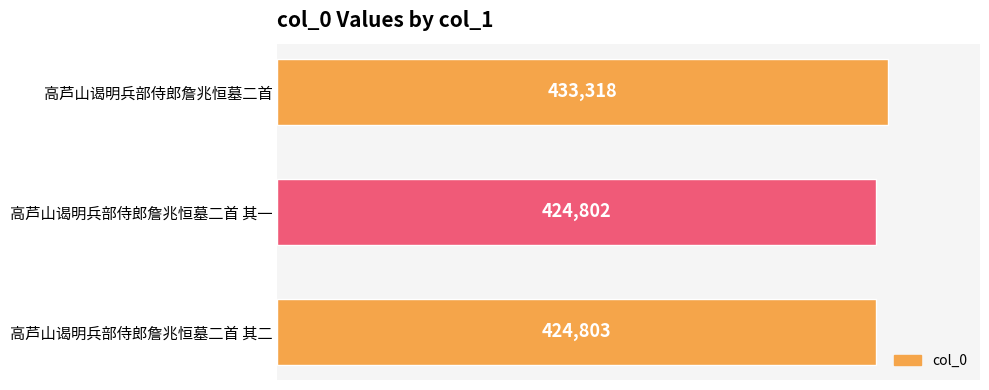

Is it true that the value at 高芦山谒明兵部侍郎詹兆恒墓二首 其二 is 424803?

True